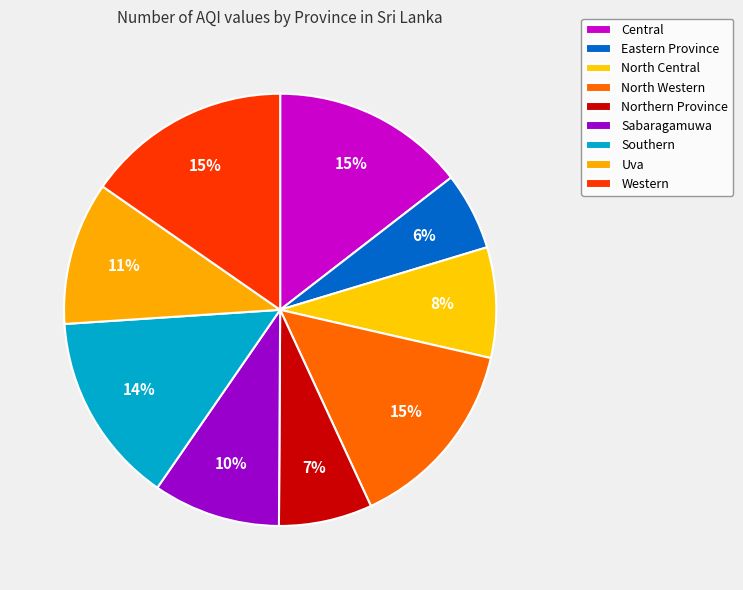

How many segments does this pie chart have?

9